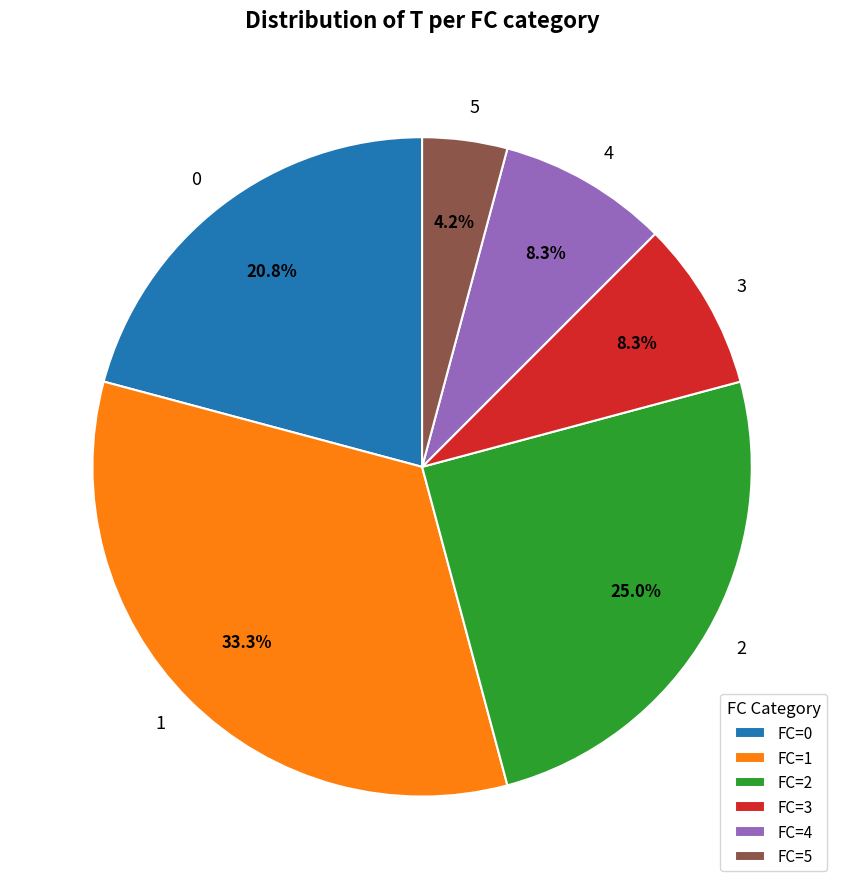

Is there a majority slice in this chart?

No